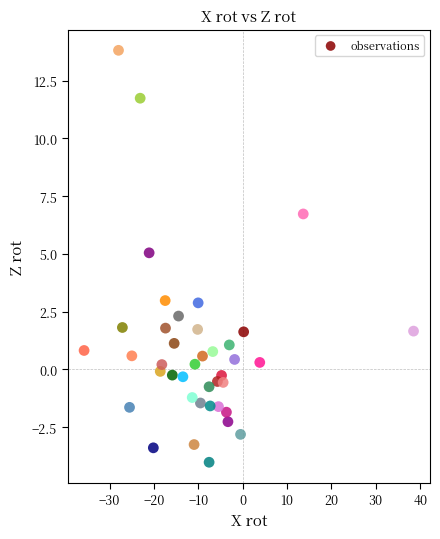

What is the range of Y values (max minus min)?

17.8